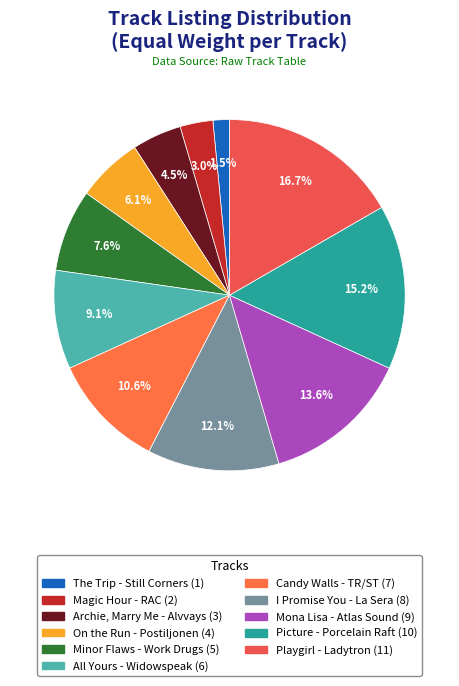

What is the smallest slice in the pie chart?

The Trip - Still Corners